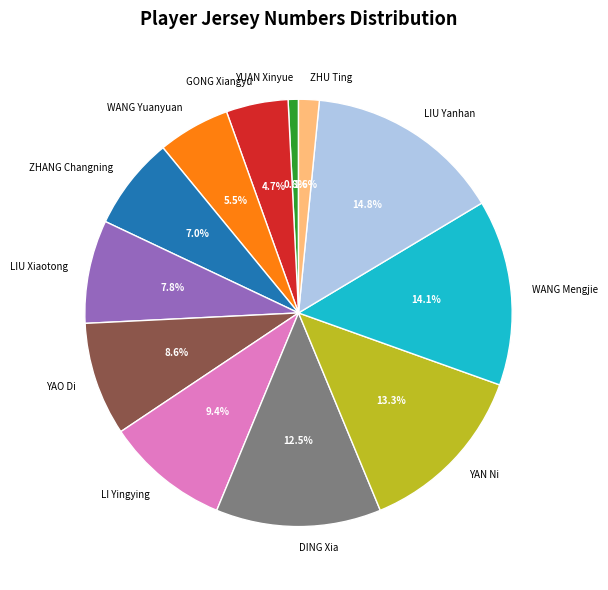

True or false: YAO Di accounts for 9% of the total.

True